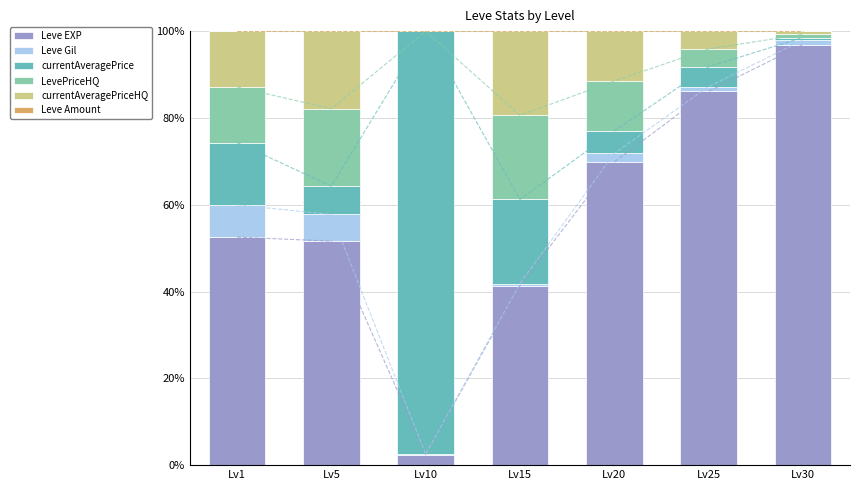

Where does the currentAveragePrice series first go above 6?

Lv1